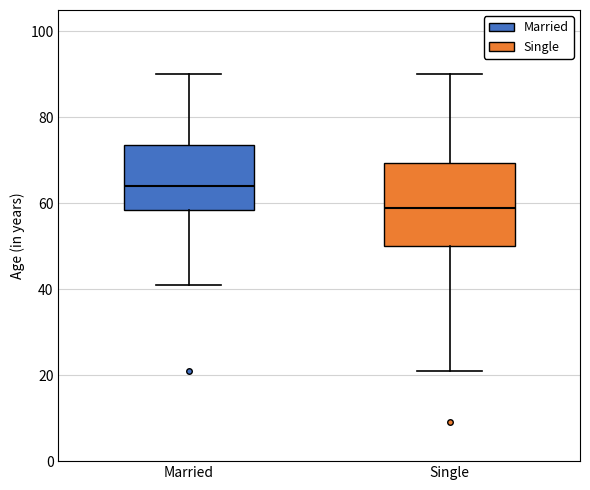

Reading left to right, transcribe this box plot: for each box, give where its median line is, the range the box spans, and where its two whiskers end, as read against the y-axis. The values are not printed on the chart, so give them approximately, as read against the axis.

Married: median 64, box 58 to 74, whiskers 42 to 90
Single: median 60, box 50 to 70, whiskers 22 to 90